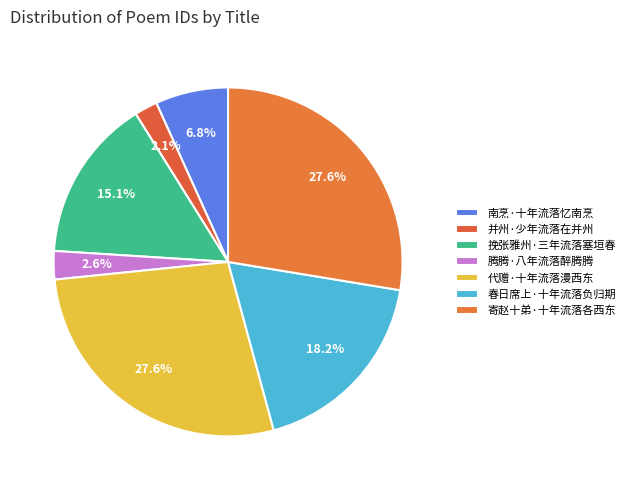

To the nearest percent, what is the combined percentage of 春日席上·十年流落负归期 and 并州·少年流落在并州?

20%